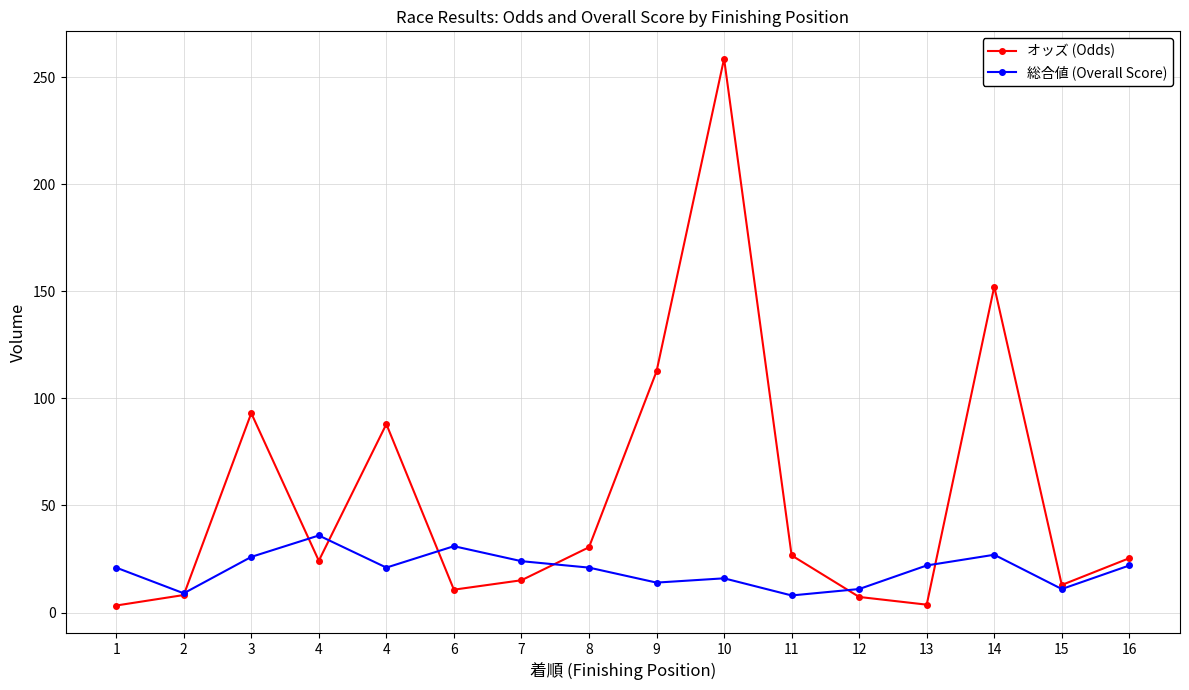

What is the lowest value of the 総合値 (Overall Score) series?

8.0